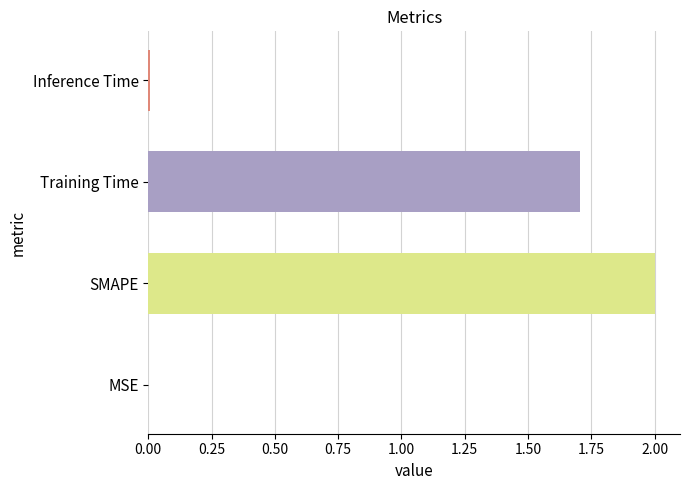

The value at MSE is 0.0. True or false?

True